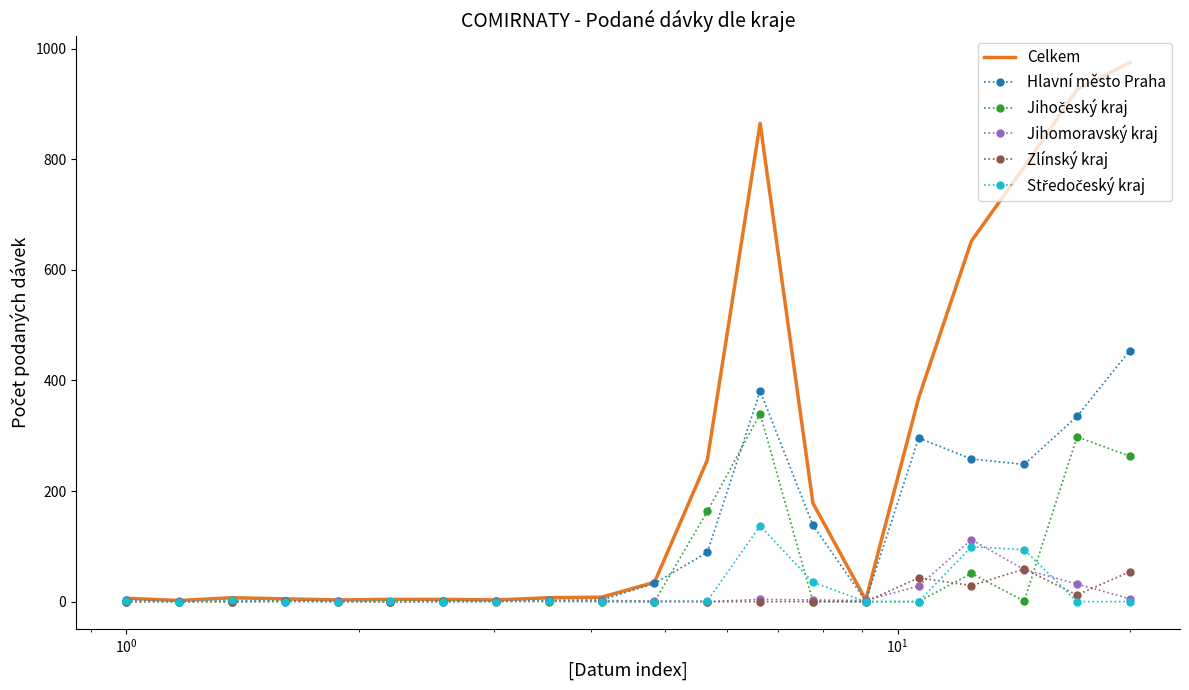

What is the greatest value displayed?

975